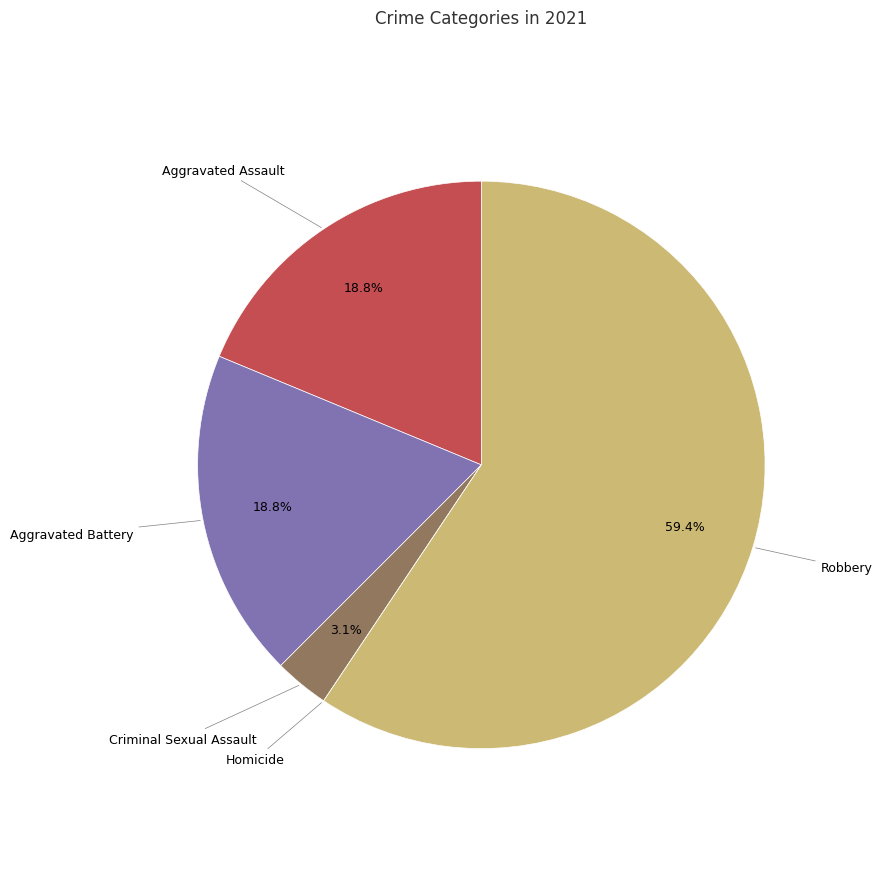

Is there any slice that represents more than half of the pie?

Yes